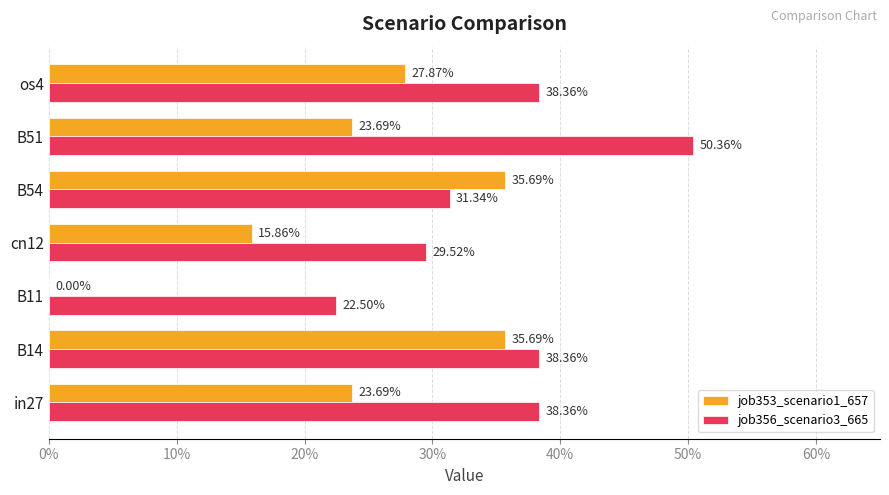

What are all the series names shown in the legend?

job353_scenario1_657, job356_scenario3_665